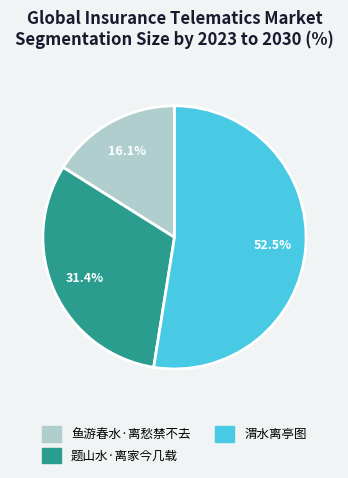

How many slices are in this pie chart?

3